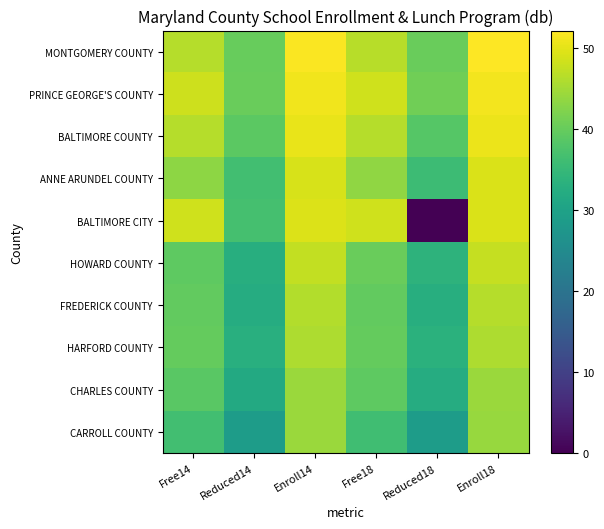

Rank the series at Reduced14 from lowest to highest value.

CARROLL COUNTY, CHARLES COUNTY, FREDERICK COUNTY, HOWARD COUNTY, HARFORD COUNTY, ANNE ARUNDEL COUNTY, BALTIMORE CITY, BALTIMORE COUNTY, MONTGOMERY COUNTY, PRINCE GEORGE'S COUNTY